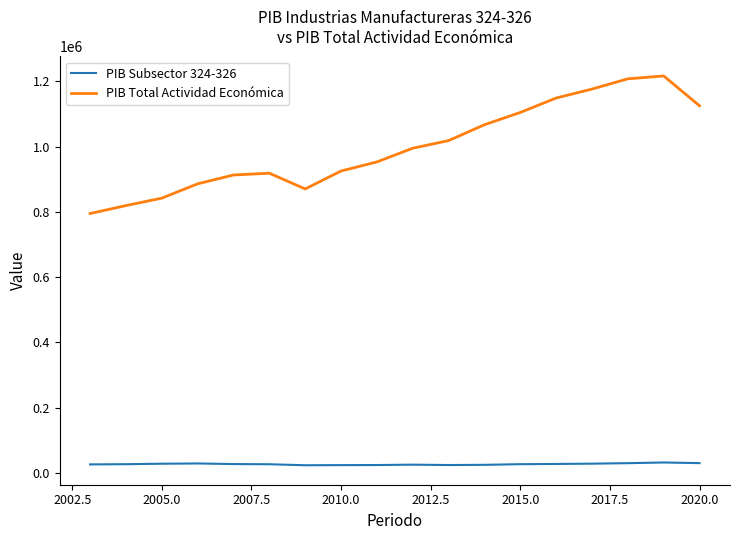

List the series in order of their overall mean, lowest first.

PIB Subsector 324-326, PIB Total Actividad Económica